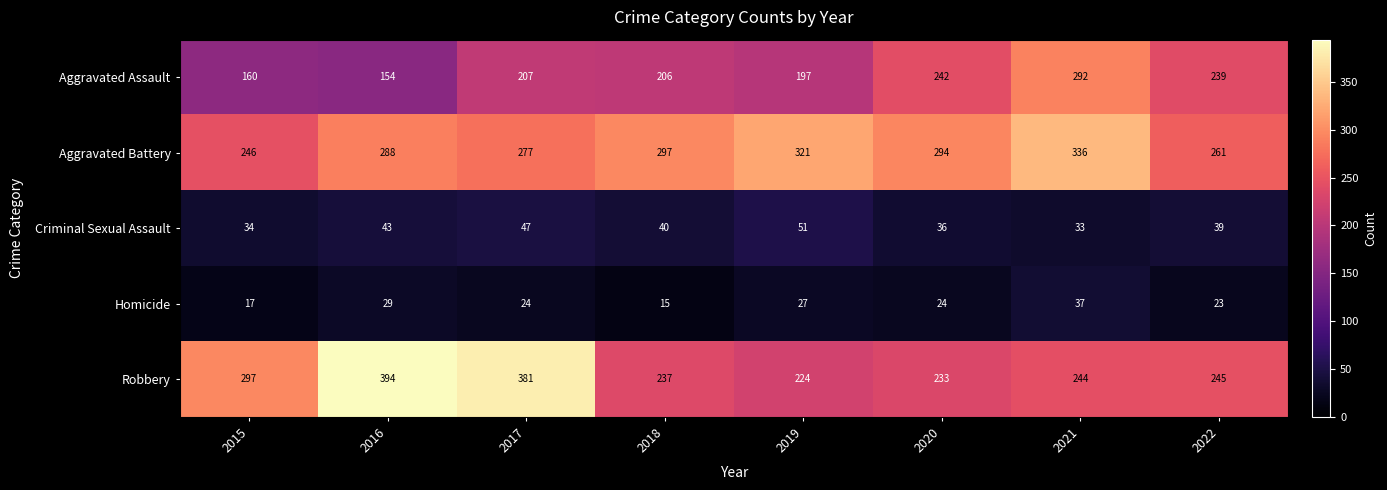

What is the spread (max minus min) of values at 2017?

357